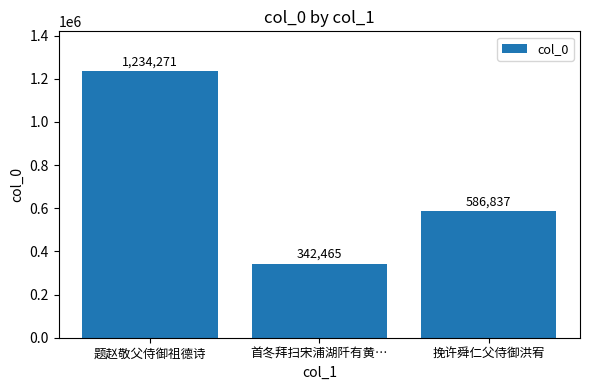

Is it true that the value at 题赵敬父侍御祖德诗 is 1234271?

True